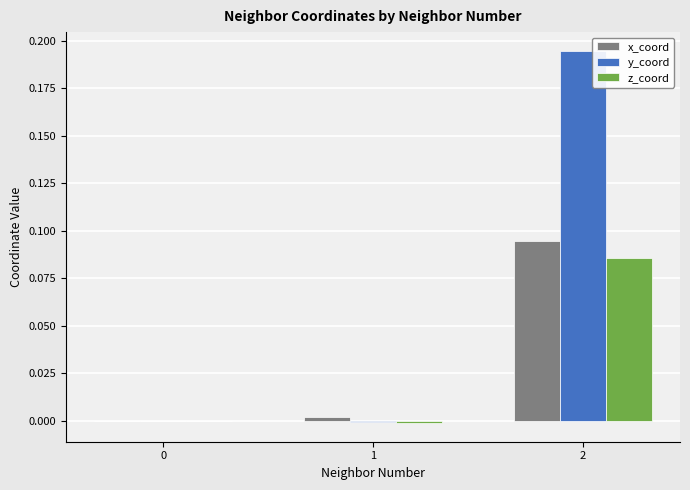

Which series has the largest total across all categories?

y_coord